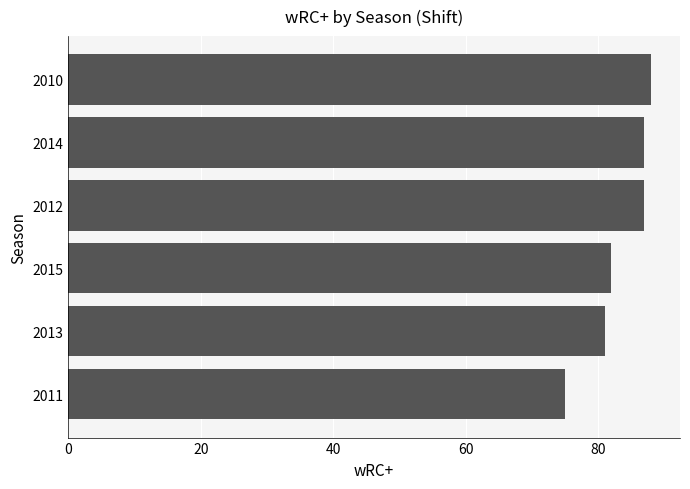

Reading top to bottom, extract all data points from this chart.

2010=88	2014=87	2012=87	2015=82	2013=81	2011=75